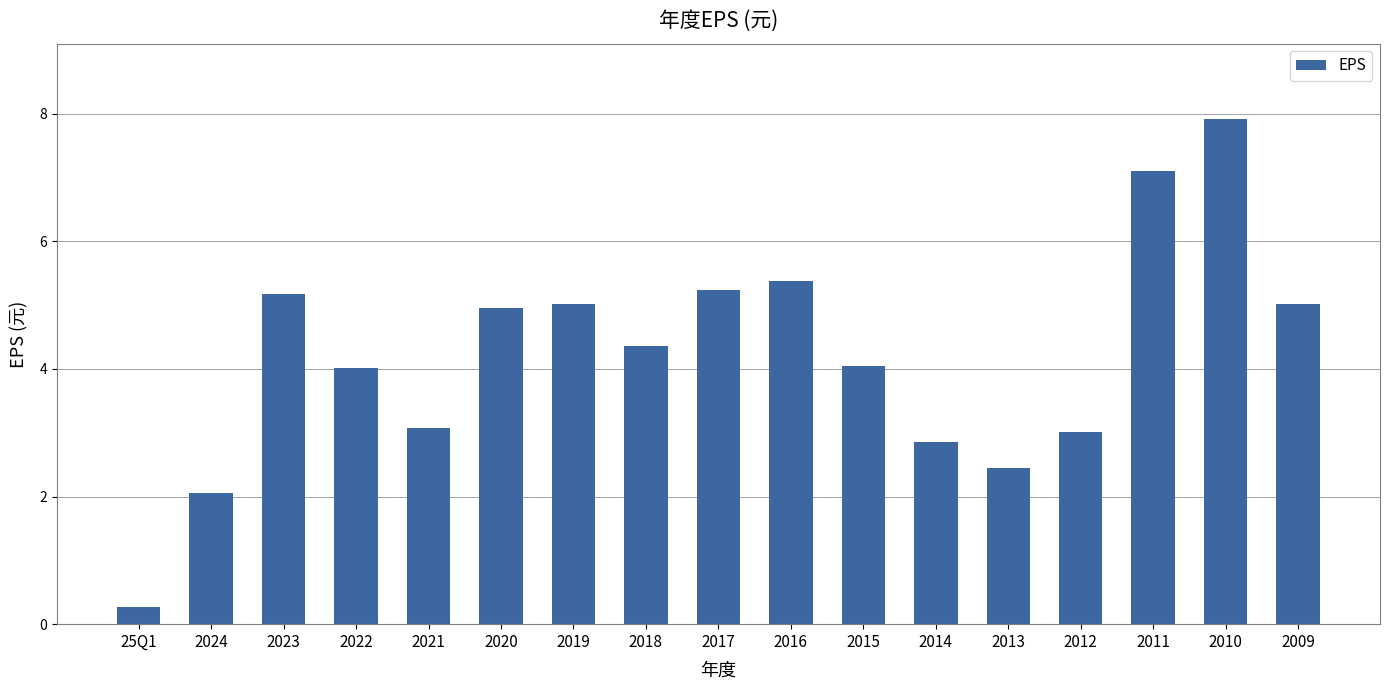

What is the difference between the values at 2011 and 2014?

4.2